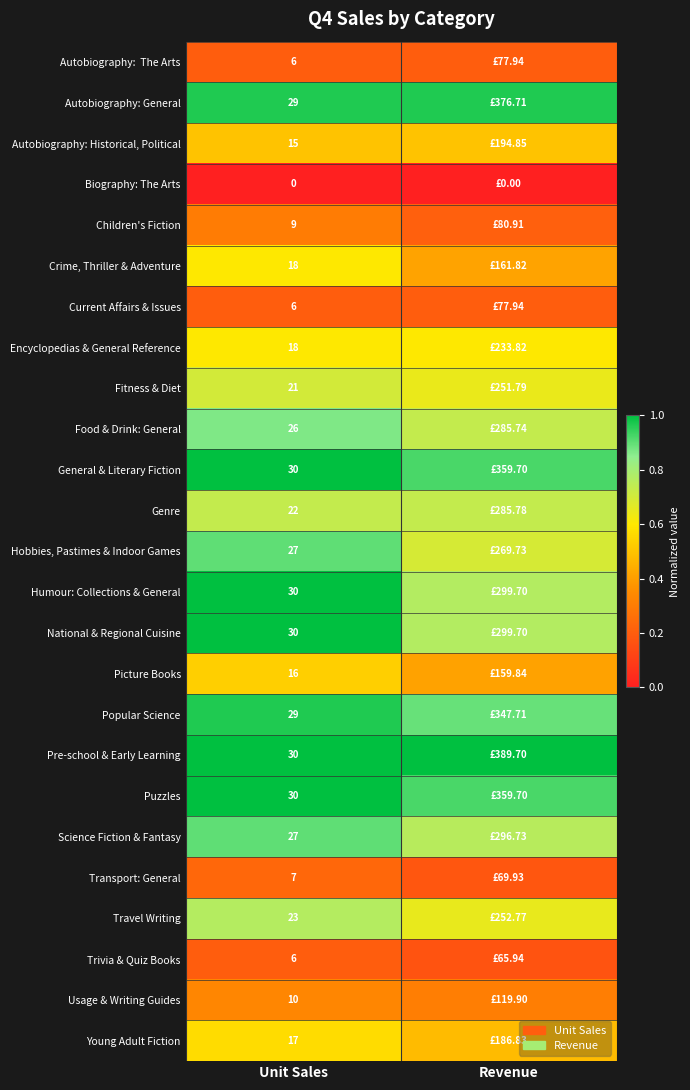

Rank the series at Revenue from lowest to highest value.

Biography: The Arts, Trivia & Quiz Books, Transport: General, Autobiography: The Arts, Current Affairs & Issues, Children's Fiction, Usage & Writing Guides, Picture Books, Crime, Thriller & Adventure, Young Adult Fiction, Autobiography: Historical, Political, Encyclopedias & General Reference, Fitness & Diet, Travel Writing, Hobbies, Pastimes & Indoor Games, Food & Drink: General, Genre, Science Fiction & Fantasy, Humour: Collections & General, National & Regional Cuisine, Popular Science, General & Literary Fiction, Puzzles, Autobiography: General, Pre-school & Early Learning